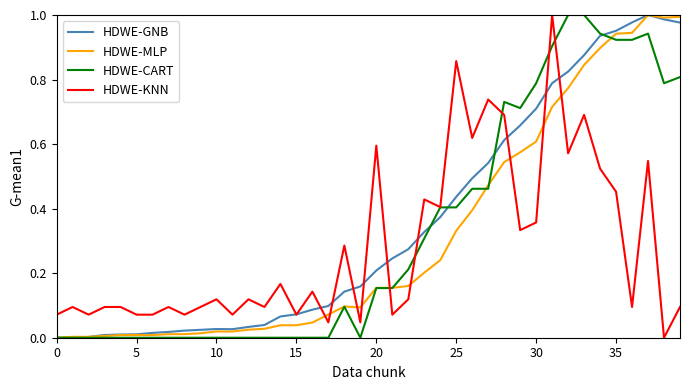

True or false: HDWE-MLP and HDWE-KNN cross at least once.

True